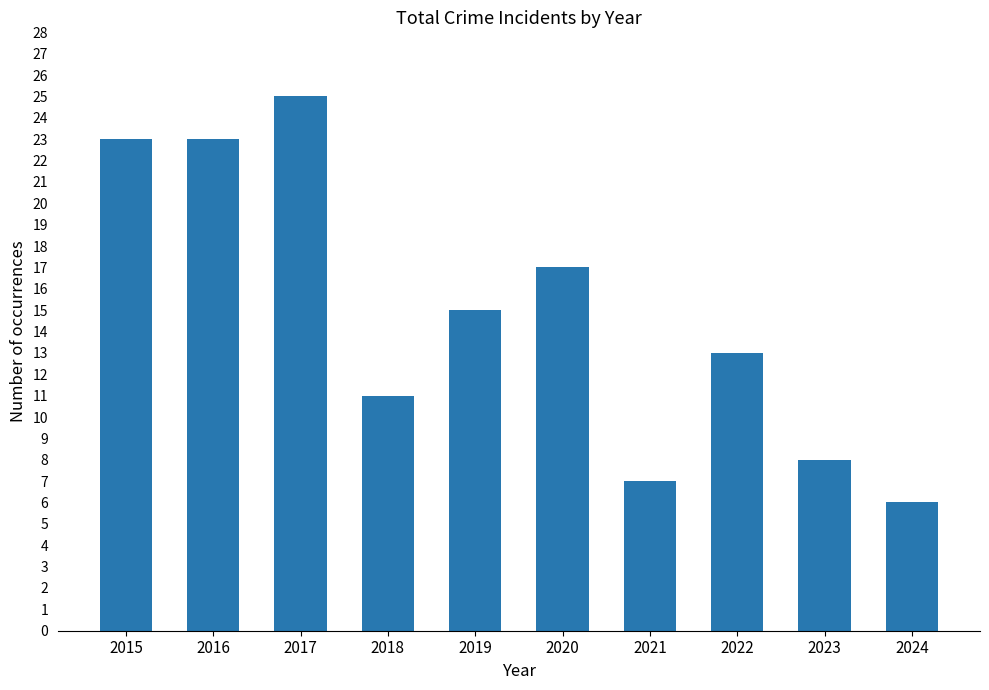

What is the value of the 10th bar from the left?

6